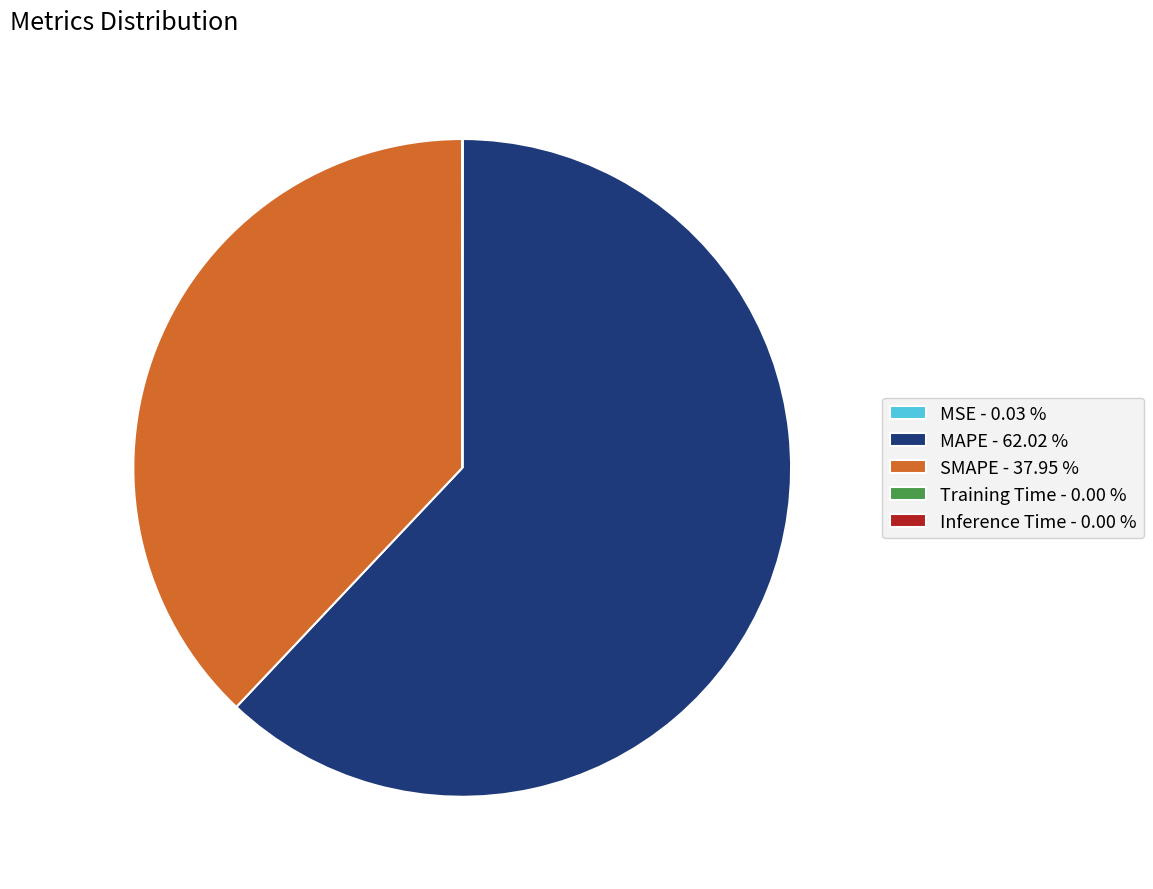

Is the sum of MAPE - 62.02 % and SMAPE - 37.95 % greater than half?

Yes